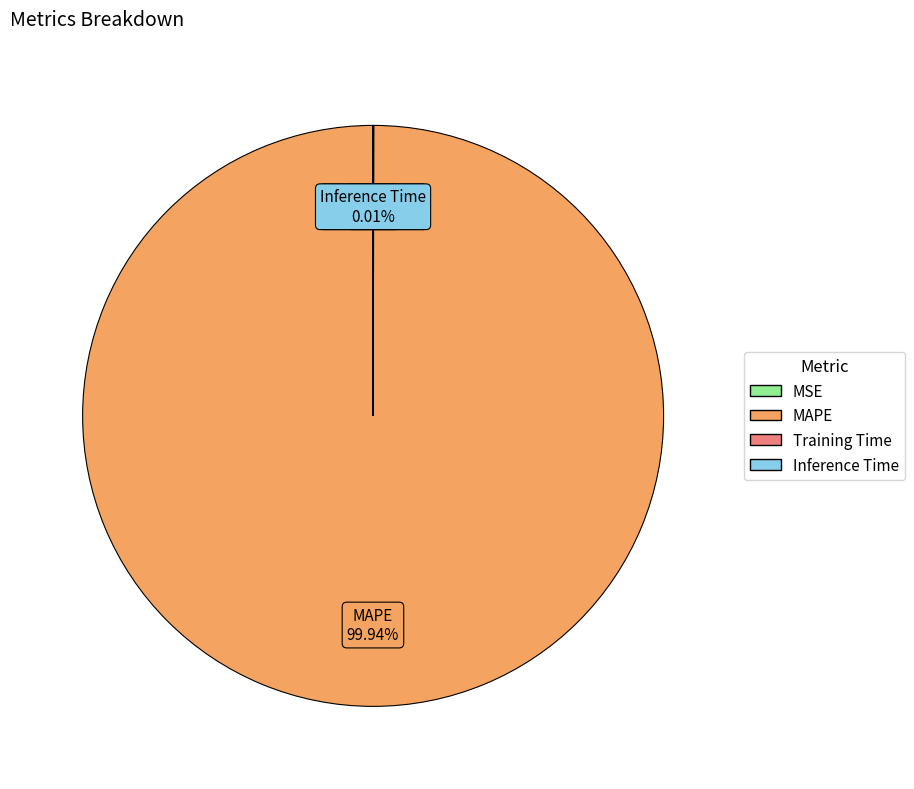

What is the majority slice?

MAPE